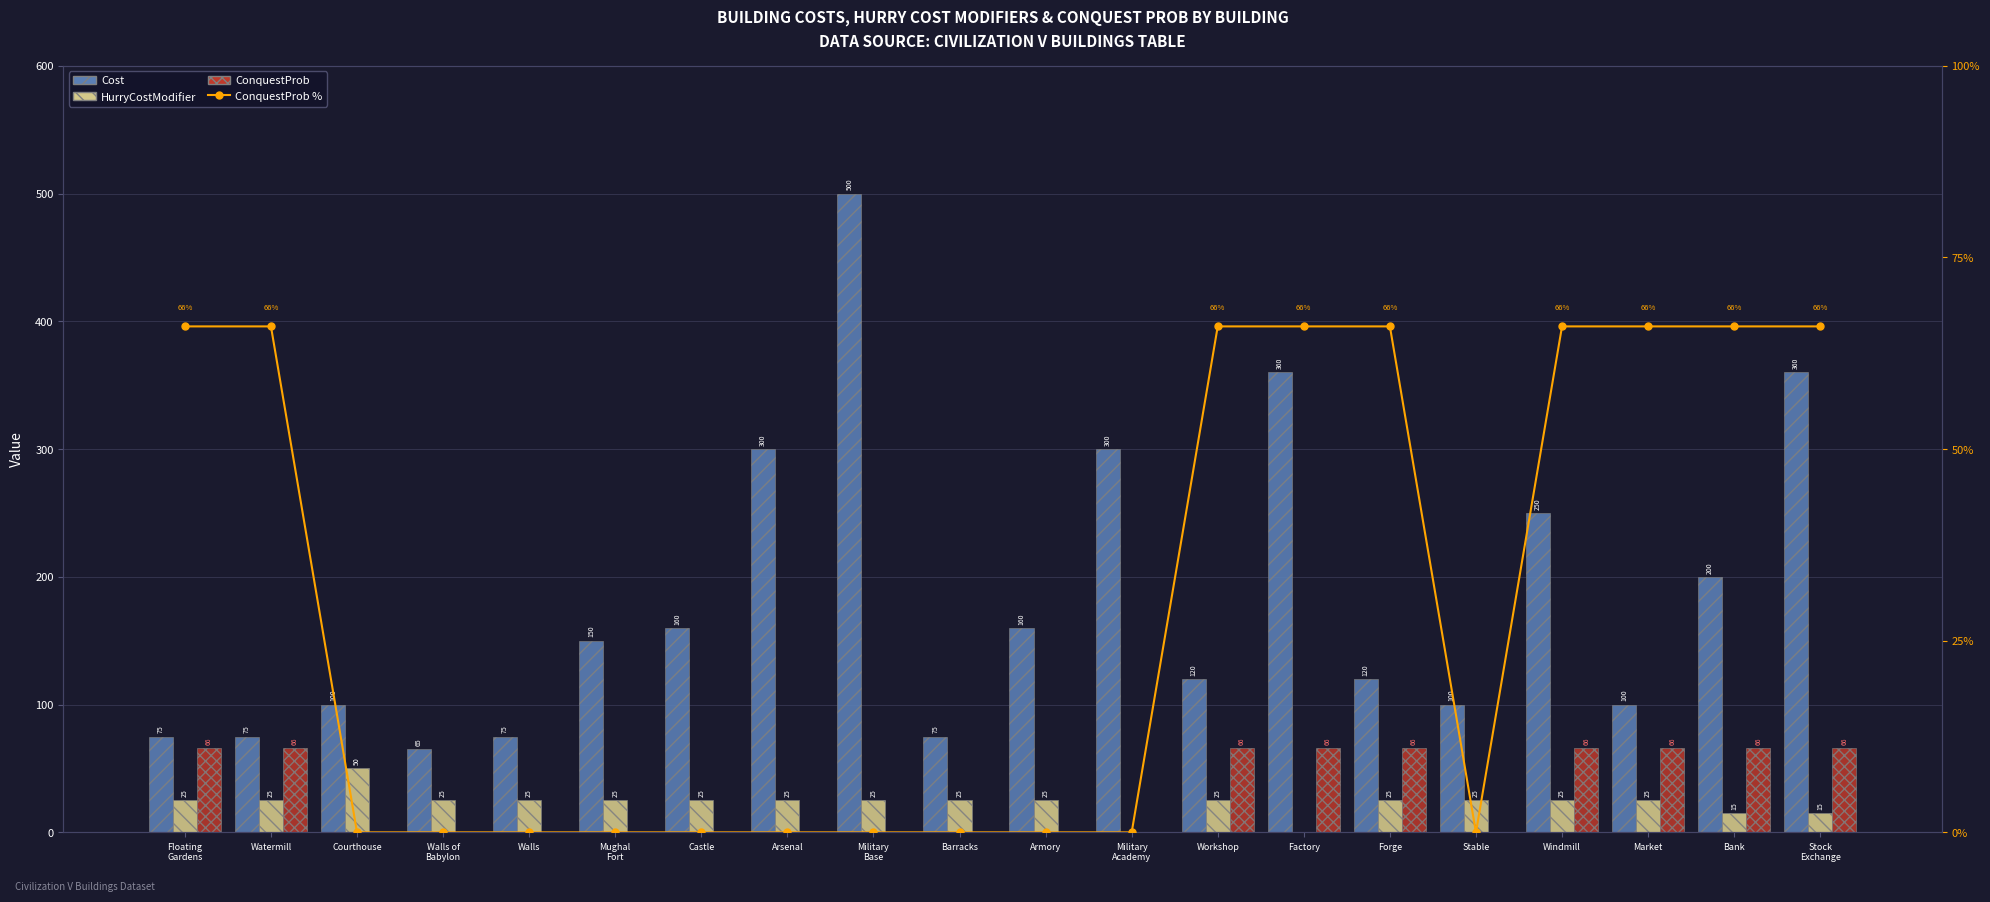

What is the value of the HurryCostModifier bar at the 11th from the left?

25.0